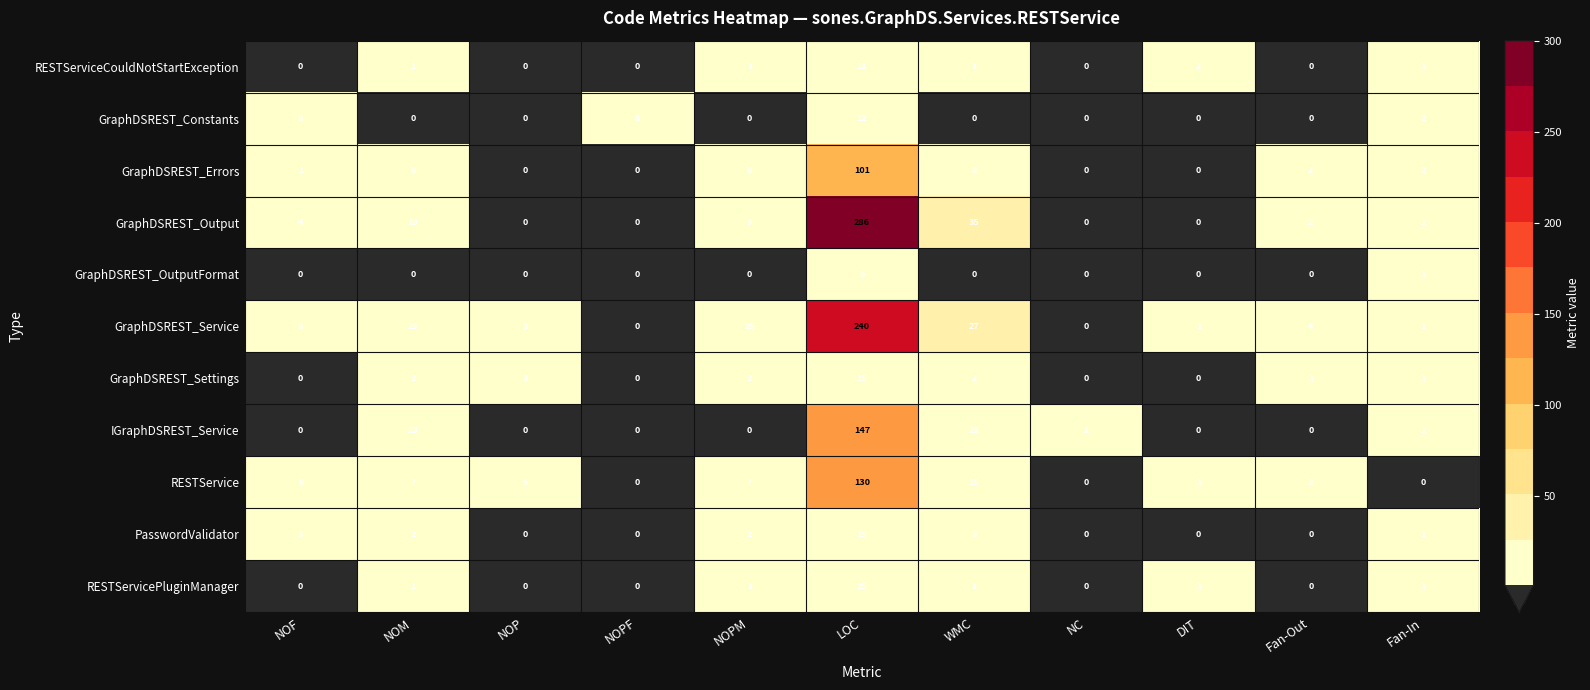

At which label is GraphDSREST_Output closest to 143?

WMC